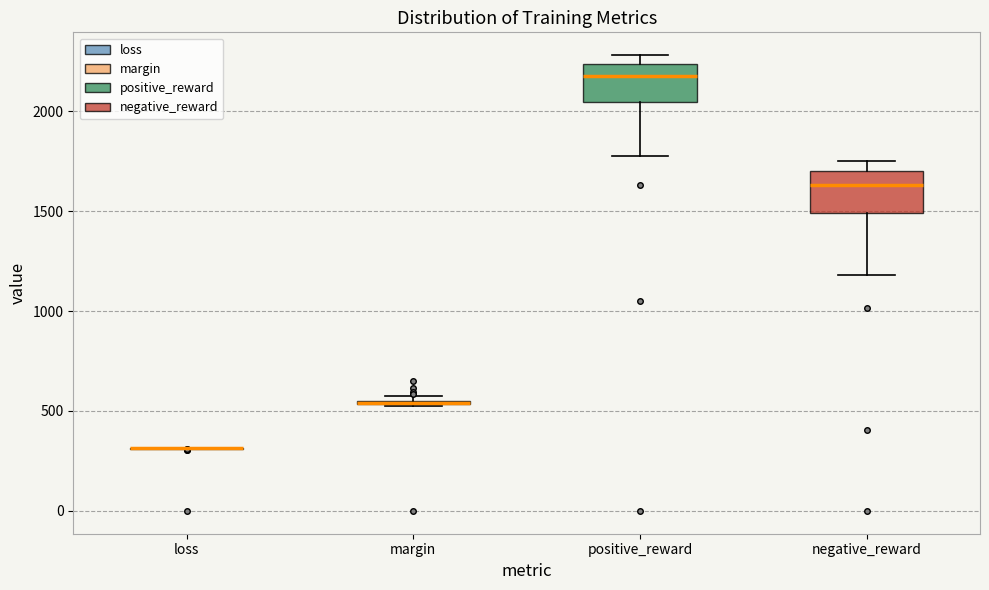

Reading left to right, read every box against the y-axis: the position of its median line, the range the box covers, and the ends of its whiskers. The values are not printed on the chart, so give them approximately, as read against the axis.

loss: box collapsed to a line at 300, whiskers 300 to 300
margin: box collapsed to a line at 550, whiskers 550 to 550
positive_reward: median 2150, box 2050 to 2250, whiskers 1800 to 2300
negative_reward: median 1650, box 1500 to 1700, whiskers 1200 to 1750